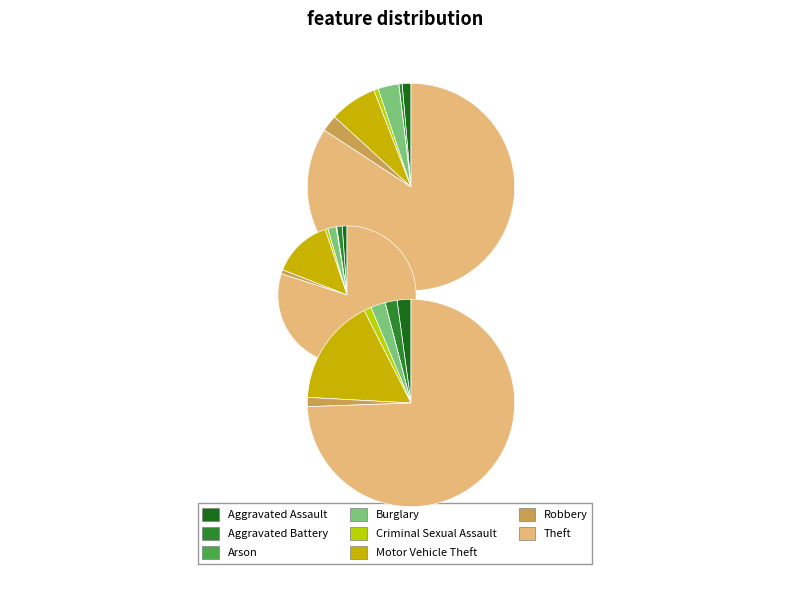

To the nearest percent, what percentage of the pie is Theft?

74%